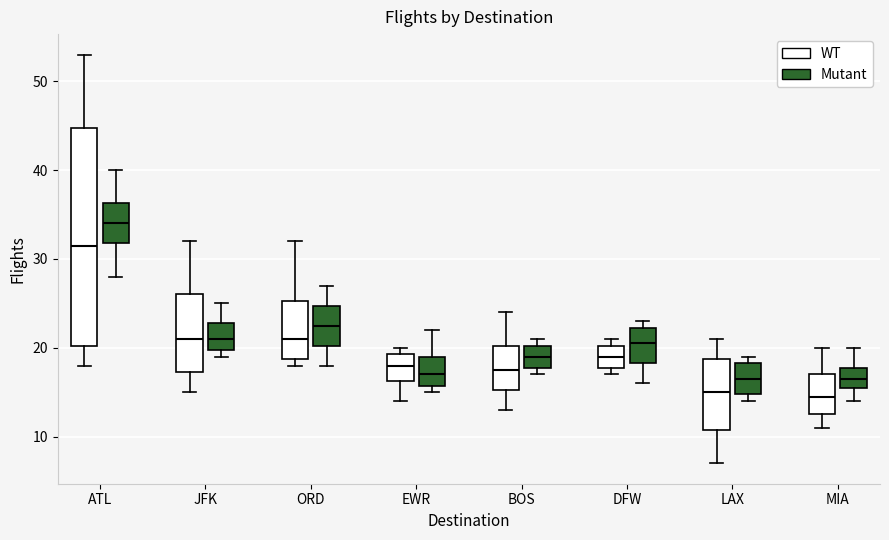

Reading left to right, transcribe this box plot: for each box, give where its median line is, the range the box spans, and where its two whiskers end, as read against the y-axis. The values are not printed on the chart, so give them approximately, as read against the axis.

ATL (WT): median 32, box 20 to 45, whiskers 18 to 53
ATL (Mutant): median 34, box 32 to 36, whiskers 28 to 40
JFK (WT): median 21, box 17 to 26, whiskers 15 to 32
JFK (Mutant): median 21, box 20 to 23, whiskers 19 to 25
ORD (WT): median 21, box 19 to 25, whiskers 18 to 32
ORD (Mutant): median 23, box 20 to 25, whiskers 18 to 27
EWR (WT): median 18, box 16 to 19, whiskers 14 to 20
EWR (Mutant): median 17, box 16 to 19, whiskers 15 to 22
BOS (WT): median 18, box 15 to 20, whiskers 13 to 24
BOS (Mutant): median 19, box 18 to 20, whiskers 17 to 21
DFW (WT): median 19, box 18 to 20, whiskers 17 to 21
DFW (Mutant): median 21, box 18 to 22, whiskers 16 to 23
LAX (WT): median 15, box 11 to 19, whiskers 7 to 21
LAX (Mutant): median 17, box 15 to 18, whiskers 14 to 19
MIA (WT): median 15, box 13 to 17, whiskers 11 to 20
MIA (Mutant): median 17, box 16 to 18, whiskers 14 to 20